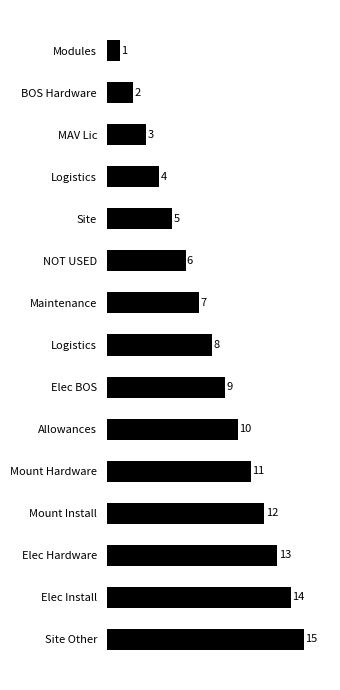

How many bars are there in total?

15